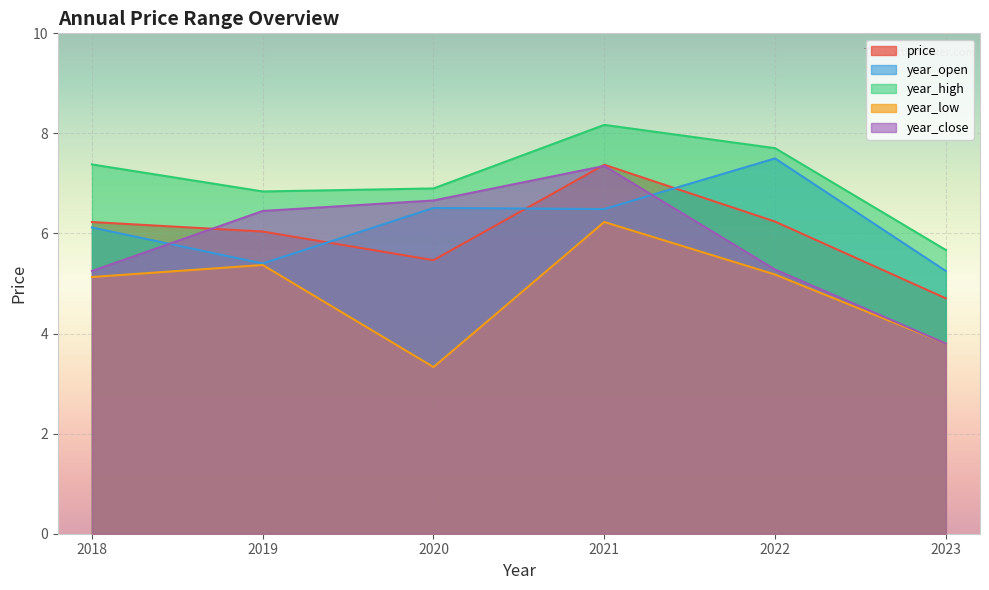

Between 2020 and 2021, which is larger?

2021